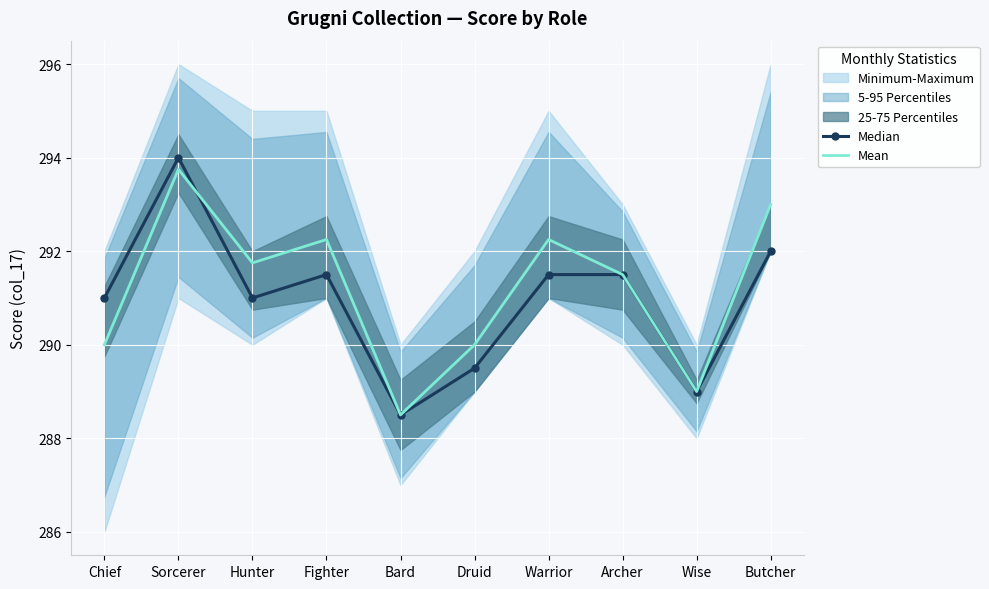

List the series in order of their overall mean, highest first.

Mean, Median